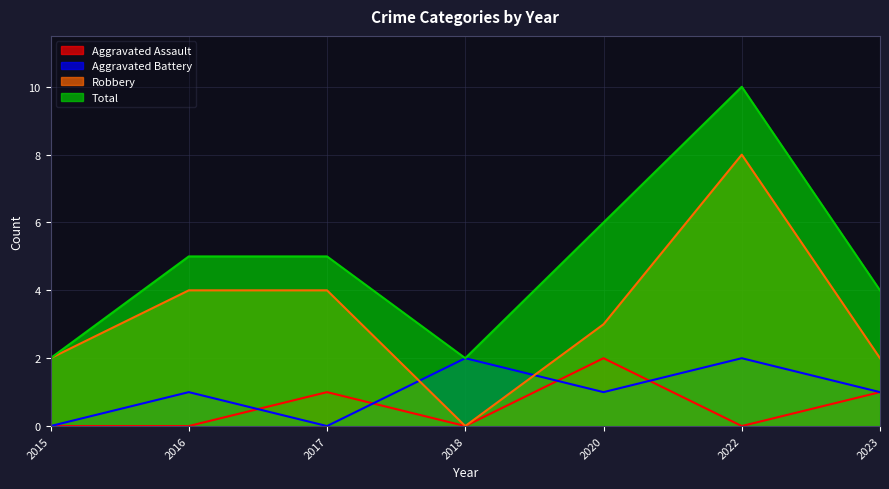

At which category is the sum across all series the highest?

2022